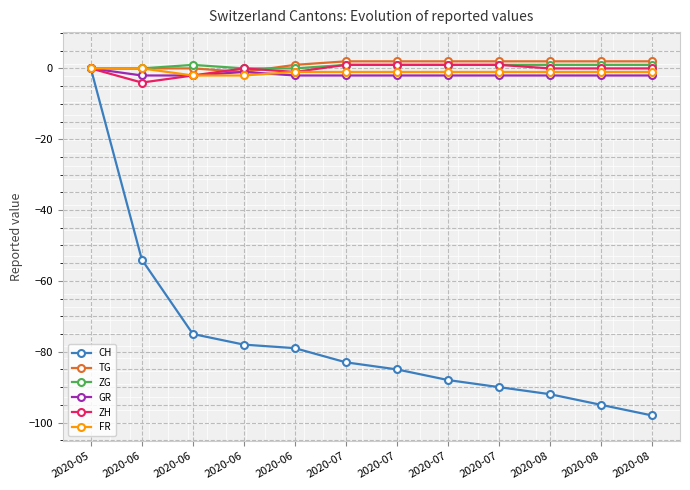

Reading left to right, list all the values displayed in this chart.

CH: 0	-54	-75	-78	-79	-83	-85	-88	-90	-92	-95	-98
TG: 0	0	0	-1	1	2	2	2	2	2	2	2
ZG: 0	0	1	0	0	1	1	1	1	1	1	1
GR: 0	-2	-2	-1	-2	-2	-2	-2	-2	-2	-2	-2
ZH: 0	-4	-2	0	-1	1	1	1	1	0	0	0
FR: 0	0	-2	-2	-1	-1	-1	-1	-1	-1	-1	-1